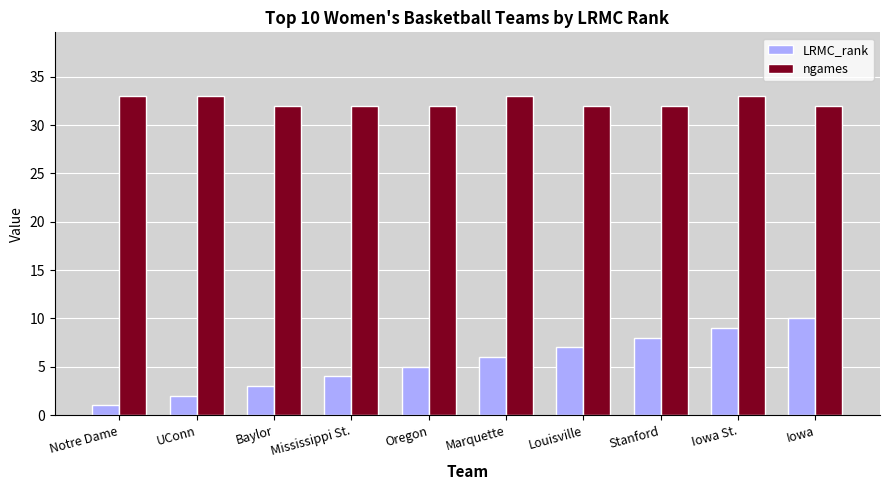

Which series has the widest spread of values?

LRMC_rank